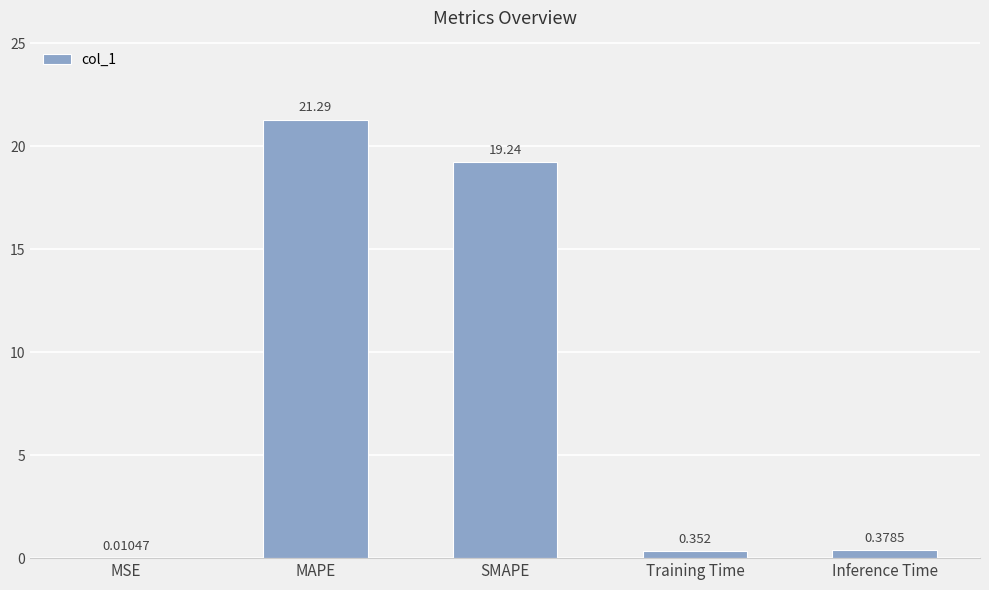

Which has a higher value, SMAPE or MAPE?

MAPE